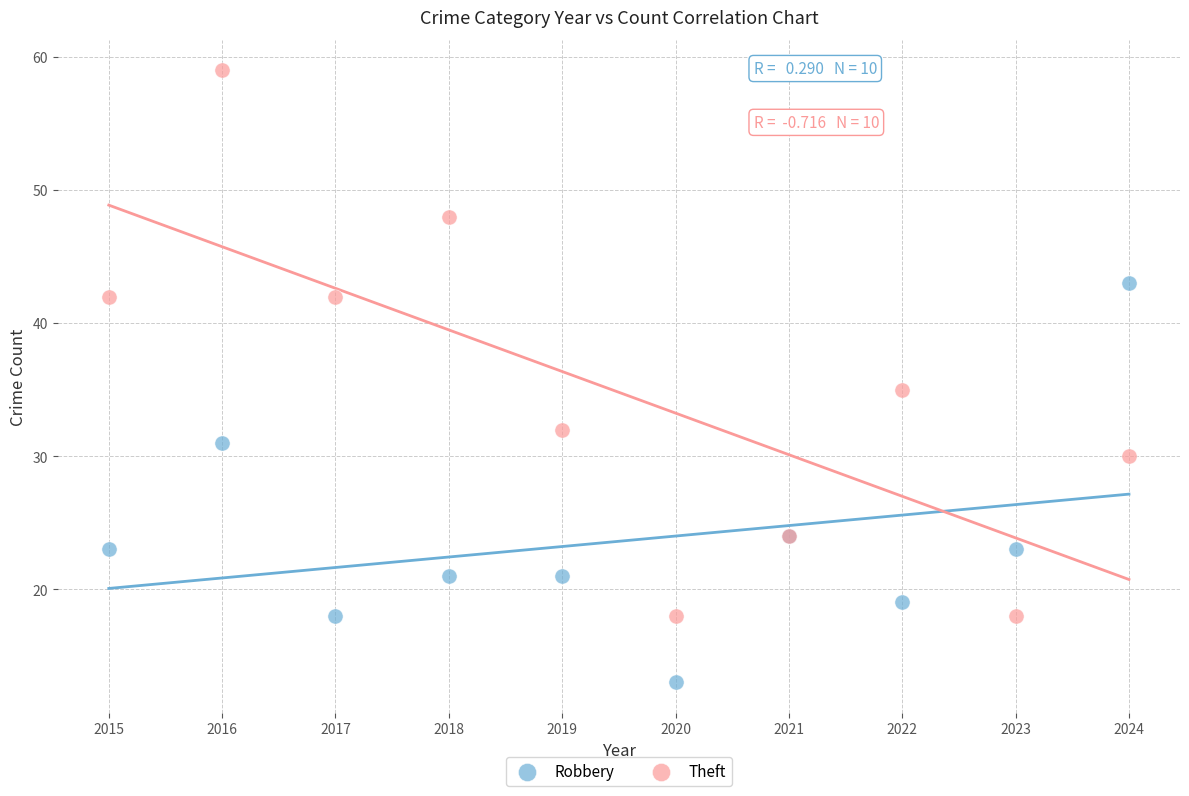

What is the X range (max minus min) for the scatter plot?

9